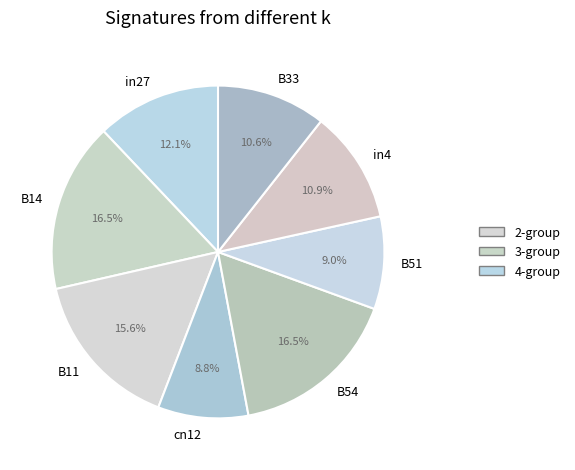

Count the number of slices in the pie.

8